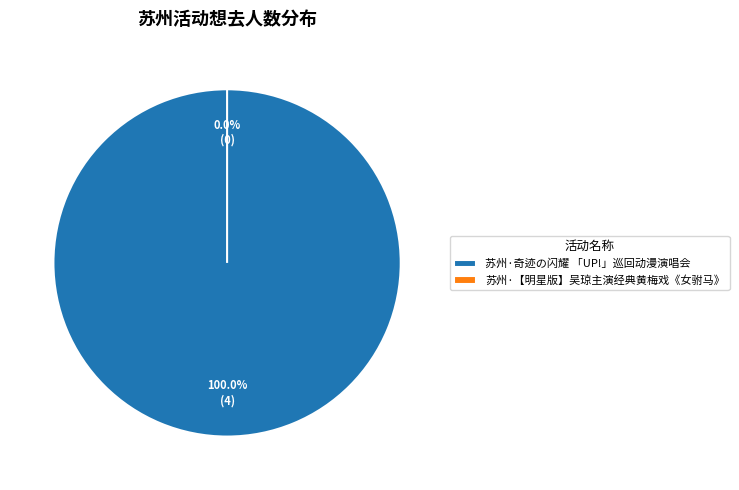

Does 苏州·奇迹の闪耀 「UP!」巡回动漫演唱会 account for over 50% of the chart?

Yes